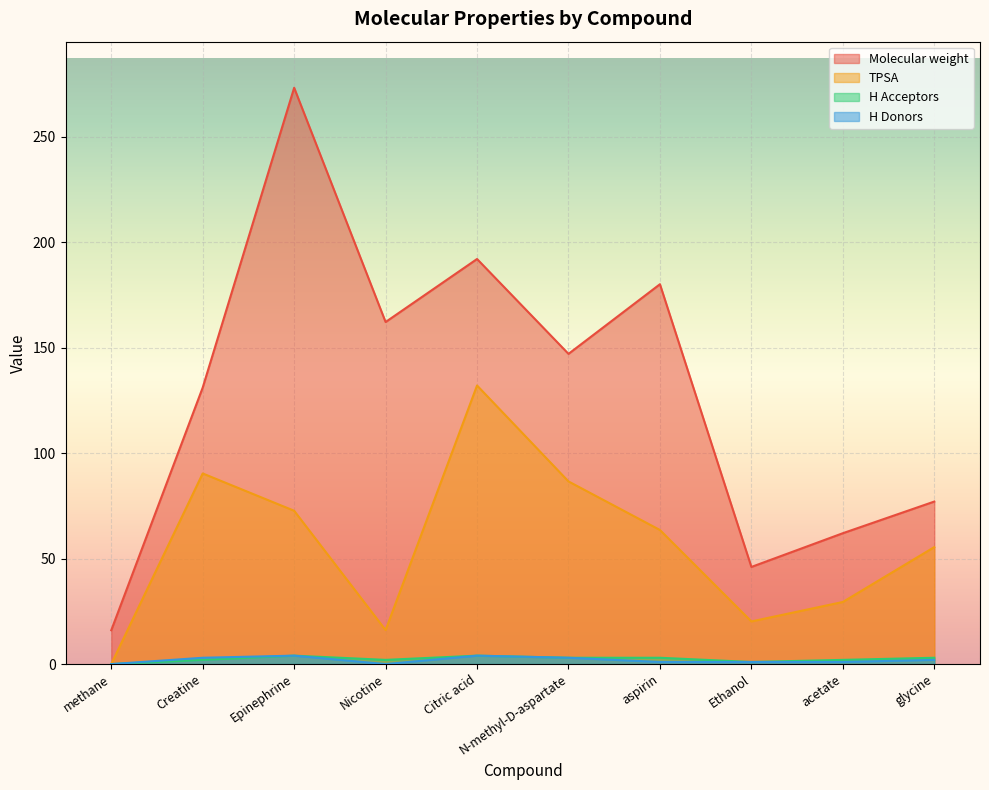

Reading left to right, transcribe all the data shown in this chart.

Molecular weight: methane=16.0	Creatine=131.1	Epinephrine=273.3	Nicotine=162.2	Citric acid=192.1	N-methyl-D-aspartate=147.1	aspirin=180.2	Ethanol=46.1	acetate=62.1	glycine=77.1
TPSA: methane=0.0	Creatine=90.4	Epinephrine=72.7	Nicotine=16.1	Citric acid=132.1	N-methyl-D-aspartate=86.6	aspirin=63.6	Ethanol=20.2	acetate=29.5	glycine=55.5
H Acceptors: methane=0.0	Creatine=2.0	Epinephrine=4.0	Nicotine=2.0	Citric acid=4.0	N-methyl-D-aspartate=3.0	aspirin=3.0	Ethanol=1.0	acetate=2.0	glycine=3.0
H Donors: methane=0.0	Creatine=3.0	Epinephrine=4.0	Nicotine=0.0	Citric acid=4.0	N-methyl-D-aspartate=3.0	aspirin=1.0	Ethanol=1.0	acetate=1.0	glycine=2.0